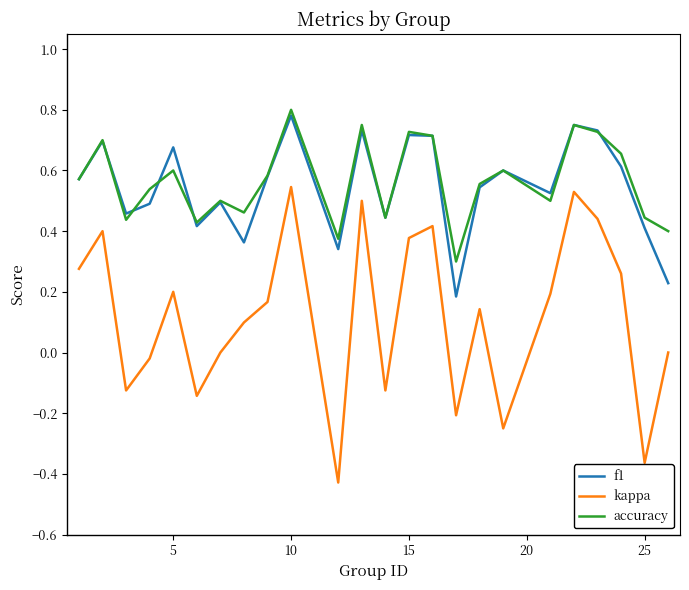

True or false: kappa and f1 intersect in this chart.

False